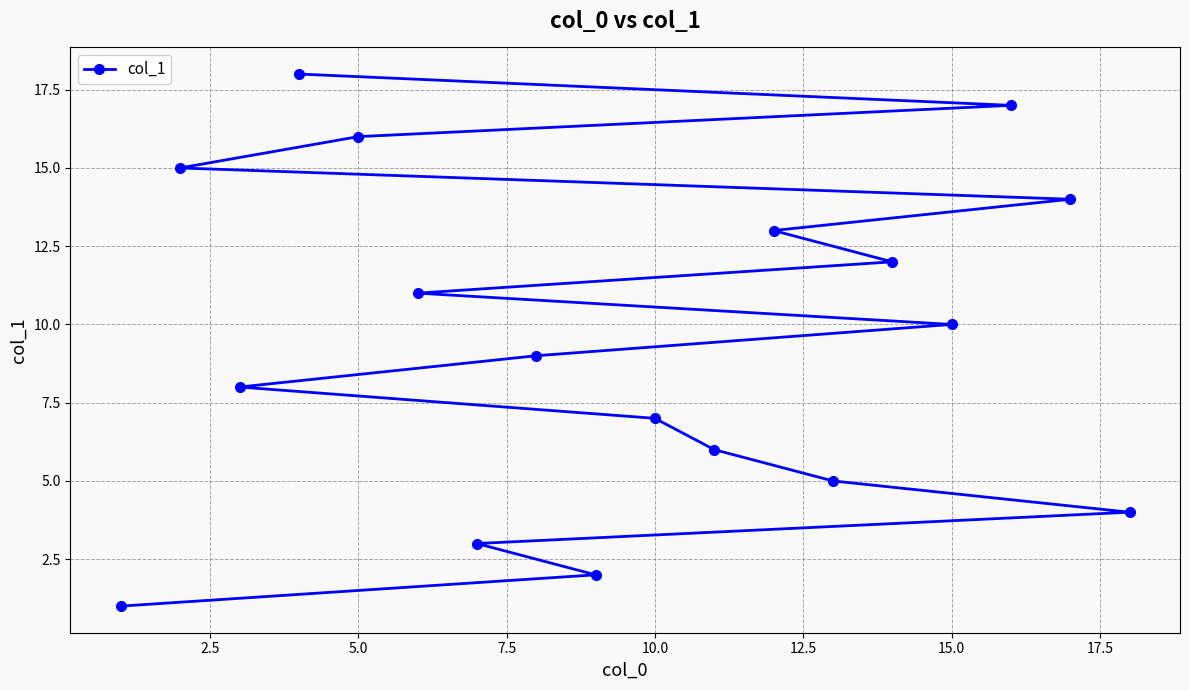

What is the smallest value displayed?

1